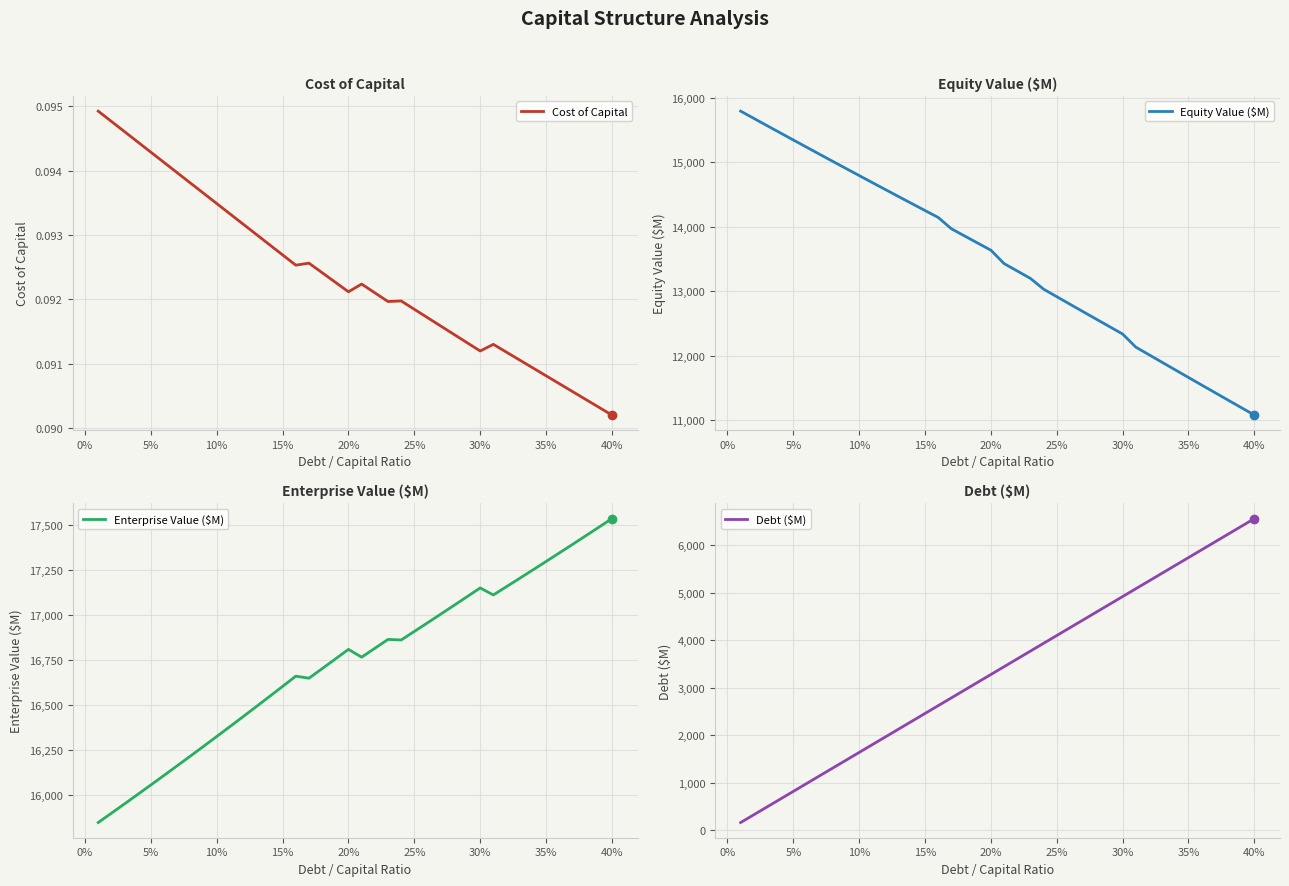

True or false: Cost of Capital has a value of 0.0 at 40%.

False